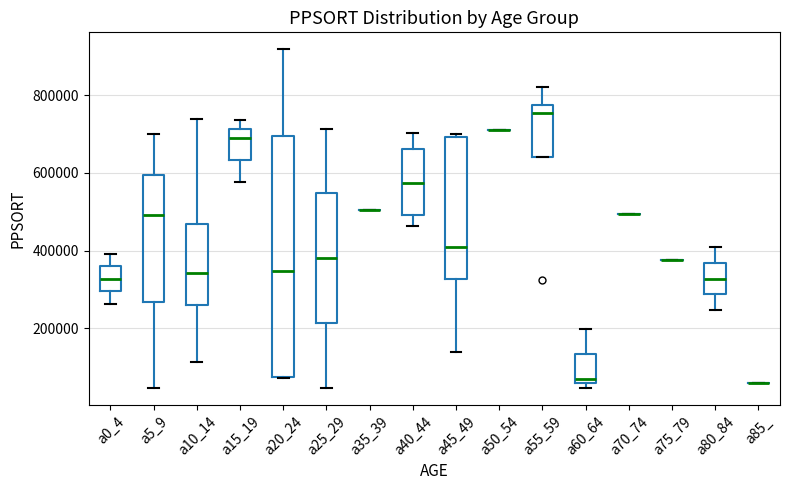

Reading left to right, read every box against the y-axis: the position of its median line, the range the box covers, and the ends of its whiskers. The values are not printed on the chart, so give them approximately, as read against the axis.

a0_4: median 320000, box 300000 to 360000, whiskers 260000 to 400000
a5_9: median 500000, box 260000 to 600000, whiskers 40000 to 700000
a10_14: median 340000, box 260000 to 460000, whiskers 120000 to 740000
a15_19: median 680000, box 640000 to 720000, whiskers 580000 to 740000
a20_24: median 340000, box 80000 to 700000, whiskers 80000 to 920000
a25_29: median 380000, box 220000 to 540000, whiskers 40000 to 720000
a35_39: box collapsed to a line at 500000, whiskers 500000 to 500000
a40_44: median 580000, box 500000 to 660000, whiskers 460000 to 700000
a45_49: median 400000, box 320000 to 700000, whiskers 140000 to 700000 (just above the box's upper edge)
a50_54: box collapsed to a line at 720000, whiskers 720000 to 720000
a55_59: median 760000, box 640000 to 780000, whiskers 640000 to 820000
a60_64: median 60000 (just above the box's lower edge), box 60000 to 140000, whiskers 40000 to 200000
a70_74: box collapsed to a line at 500000, whiskers 500000 to 500000
a75_79: box collapsed to a line at 380000, whiskers 380000 to 380000
a80_84: median 320000, box 280000 to 360000, whiskers 240000 to 400000
a85_: box collapsed to a line at 60000, whiskers 60000 to 60000